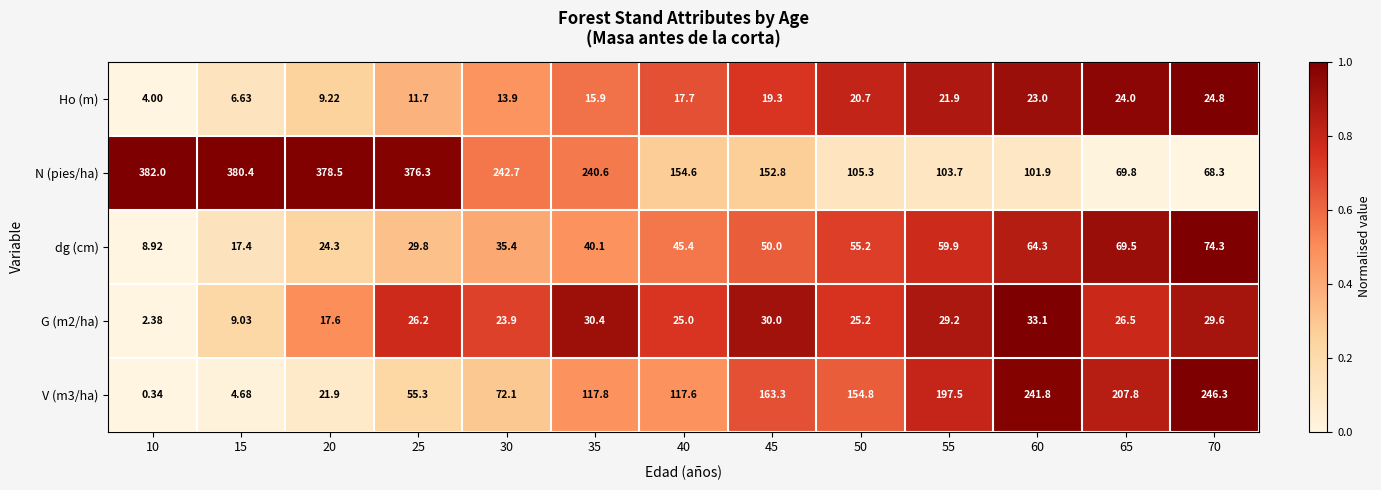

Is the value of dg (cm) at 15 greater than the value of Ho (m) at 65?

No